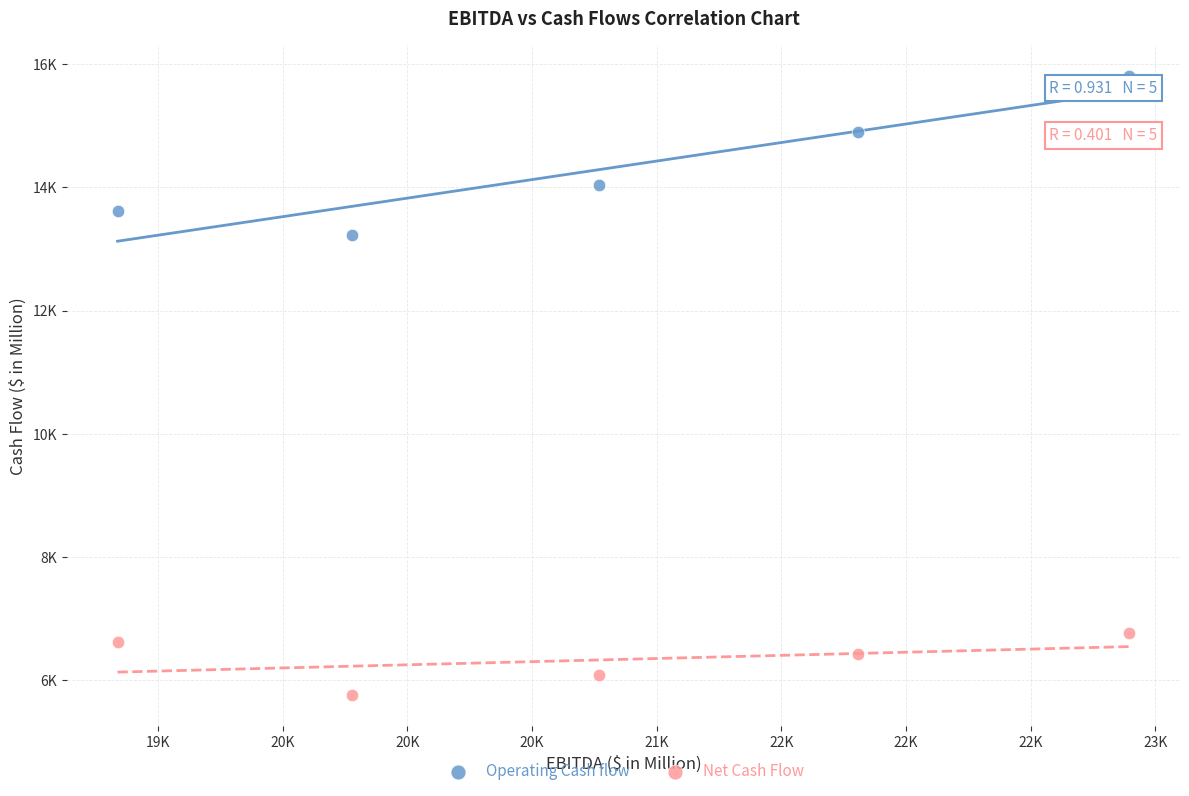

Which series reaches the minimum Y coordinate?

Net Cash Flow